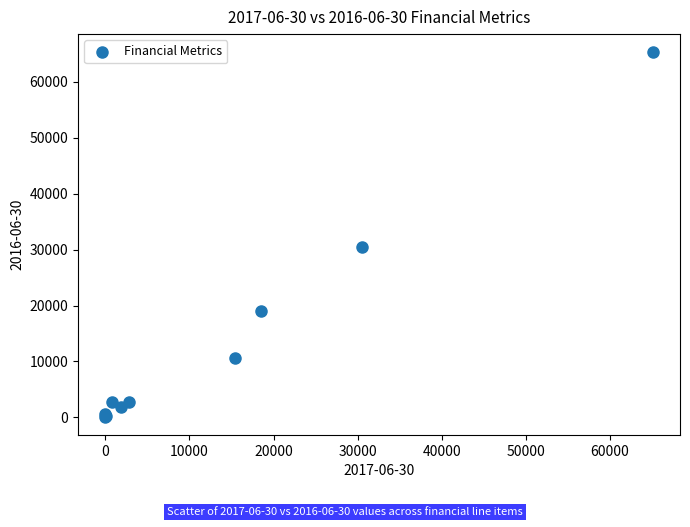

What Y value in the scatter plot is closest to 32702?

30477